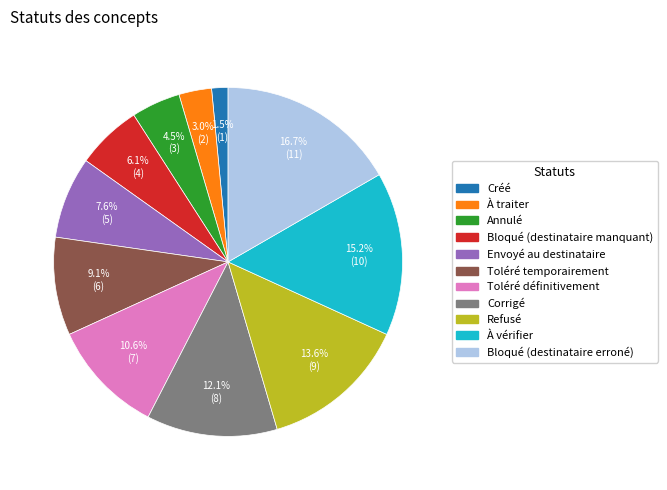

Rank the categories by value from highest to lowest.

Bloqué (destinataire erroné), À vérifier, Refusé, Corrigé, Toléré définitivement, Toléré temporairement, Envoyé au destinataire, Bloqué (destinataire manquant), Annulé, À traiter, Créé